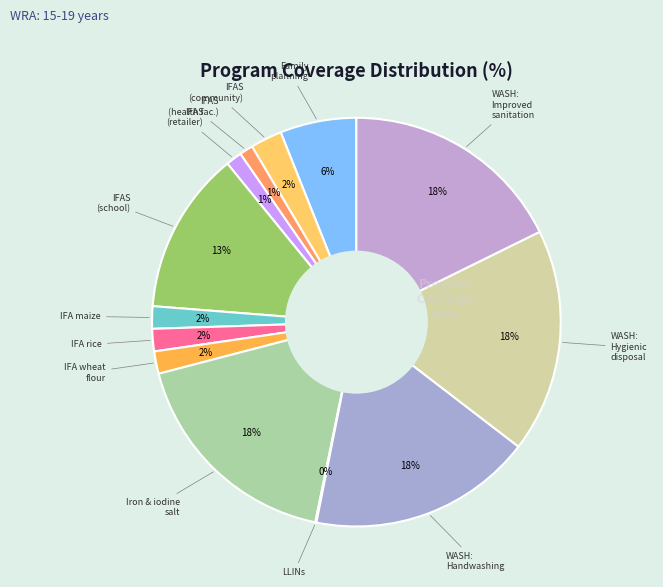

To the nearest percent, what is the difference between the largest and smallest slice percentages?

18%